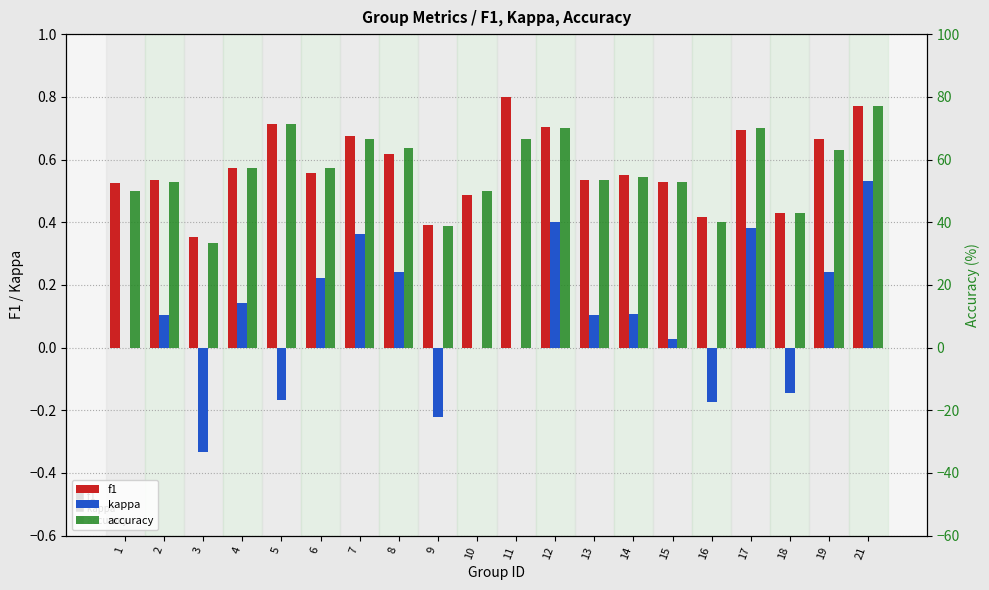

What is the lowest value of the accuracy series?

33.3